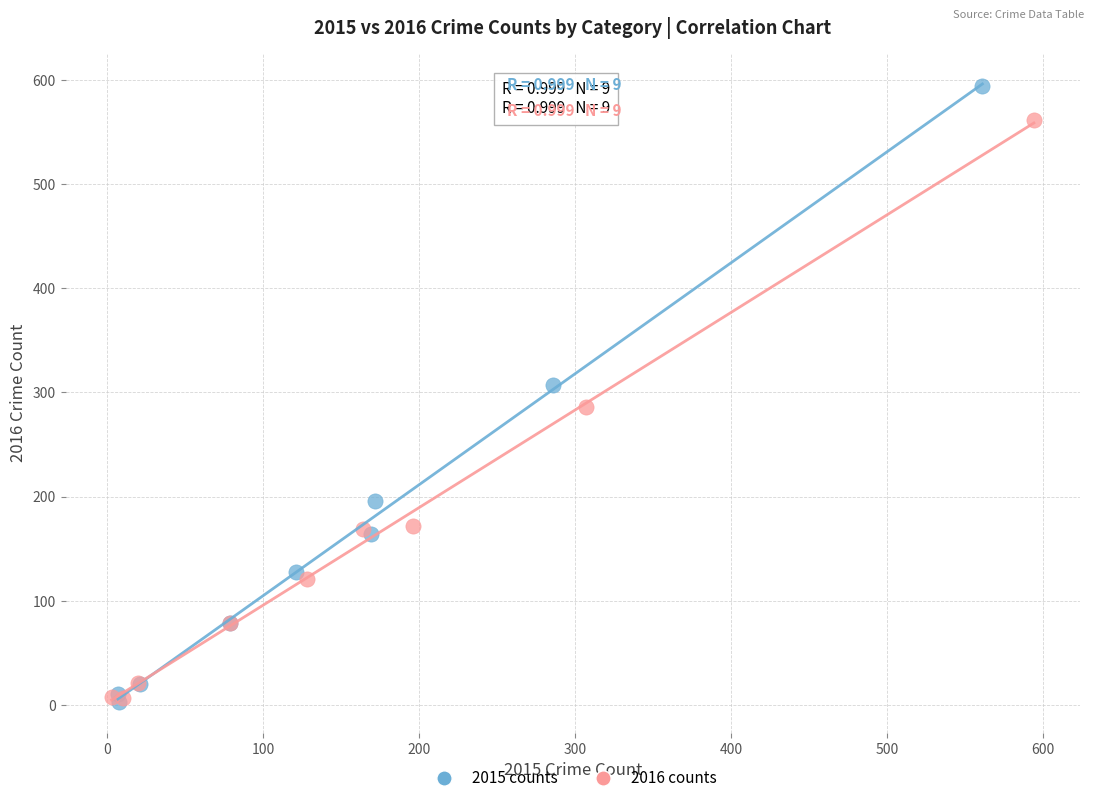

What are all the series names shown in the legend?

2015 counts, 2016 counts